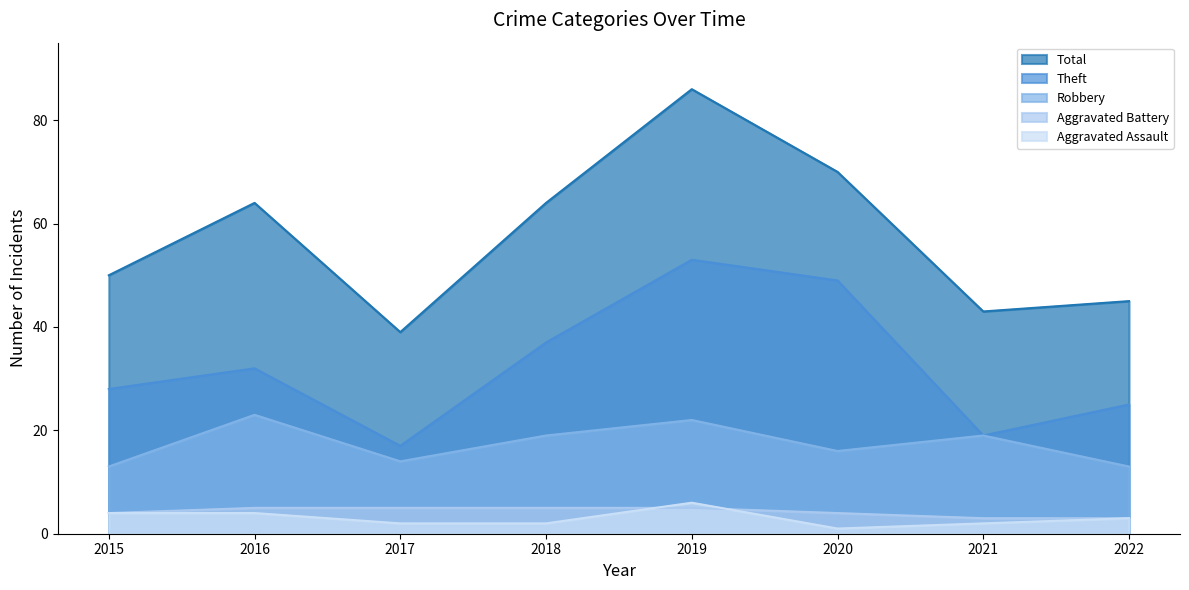

What is the difference between the second highest and second lowest values in the Aggravated Battery series?

2